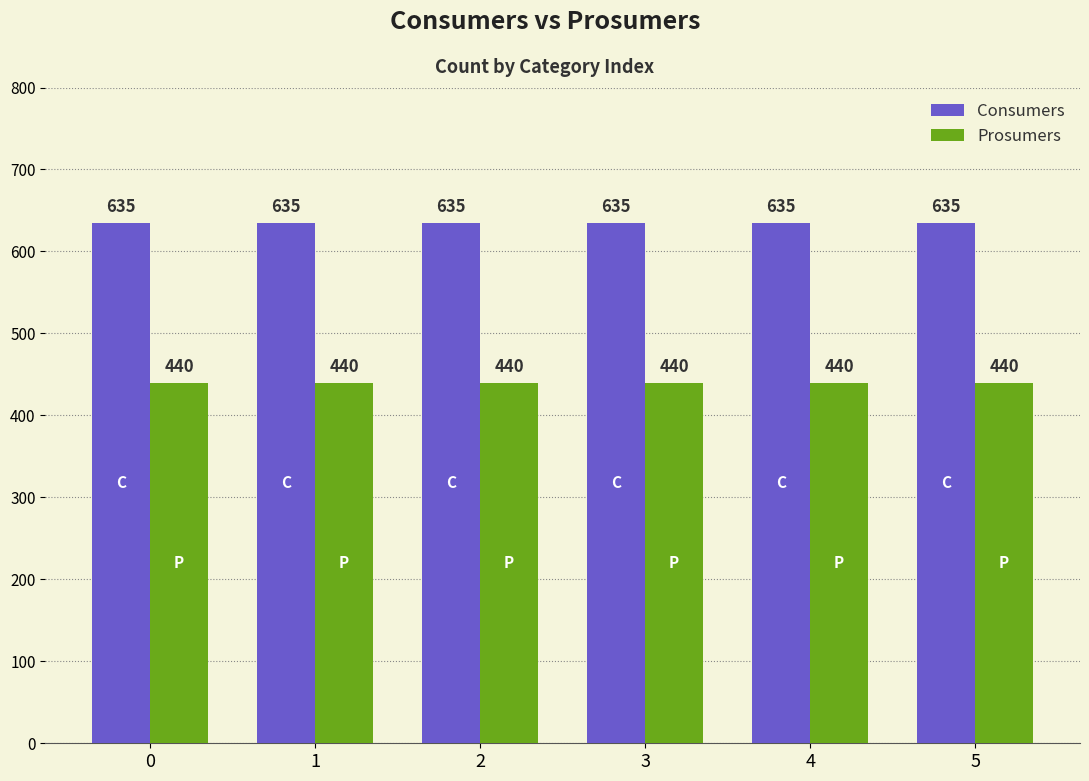

What is the minimum value shown in the chart?

440